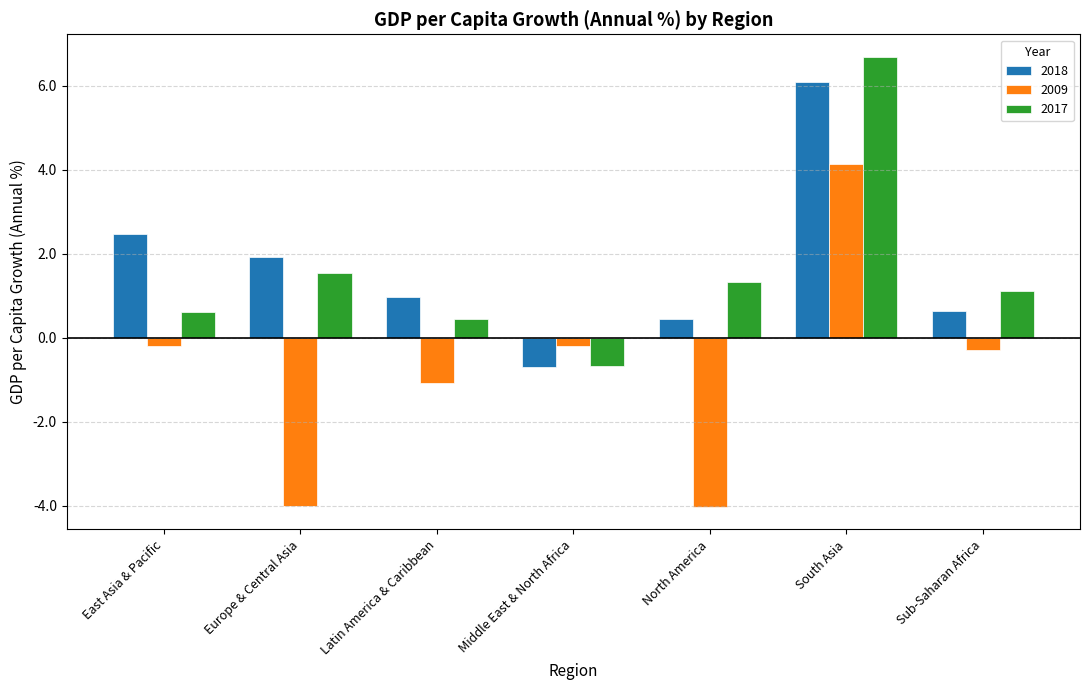

What is the average value of the 2017 series?

1.6